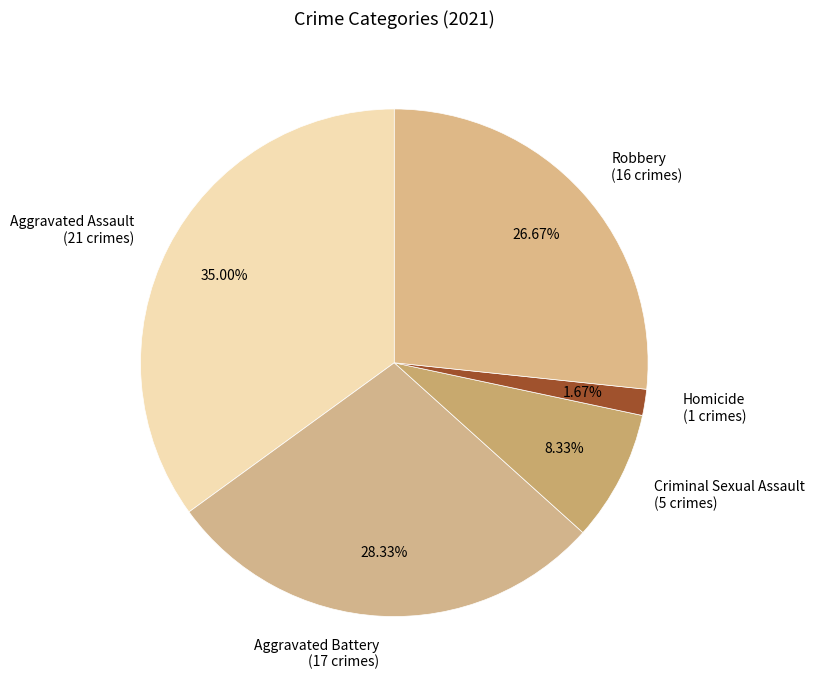

What is the ratio of the value at Robbery (16 crimes) to the value at Aggravated Assault (21 crimes)?

0.8